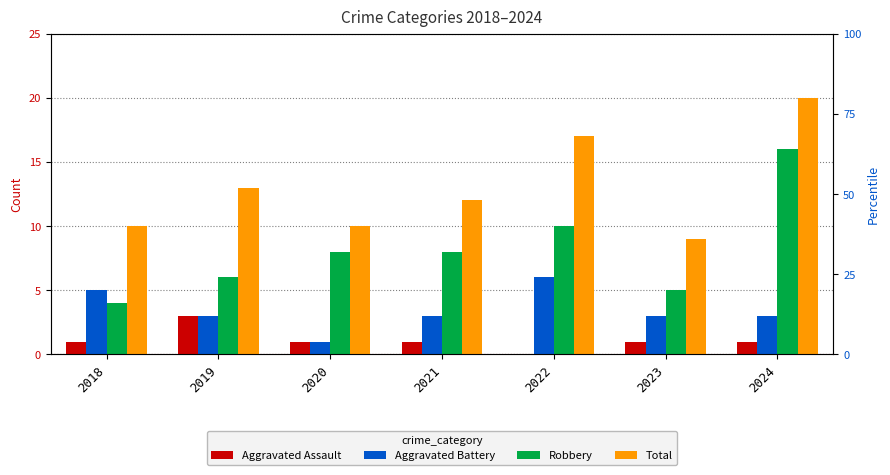

Which series has the largest range (max minus min)?

Robbery